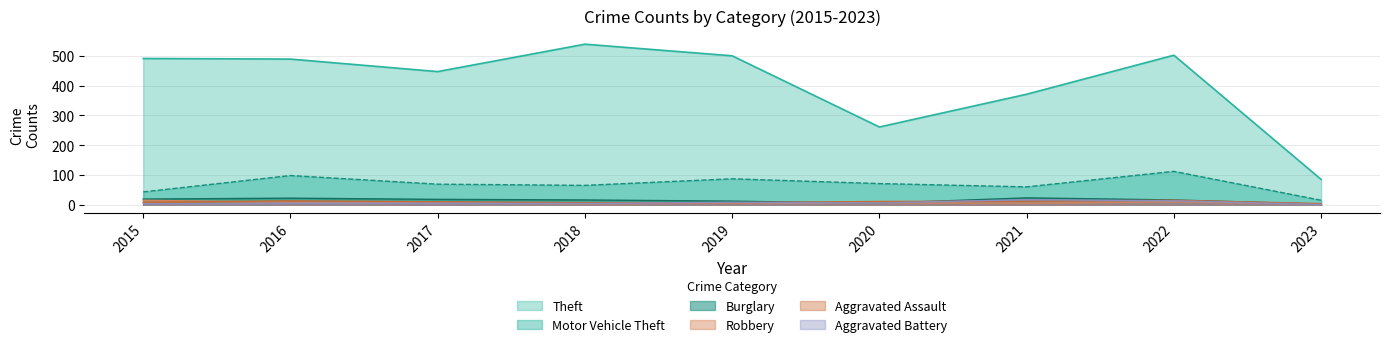

Which category has the lowest value in the Theft series?

2023